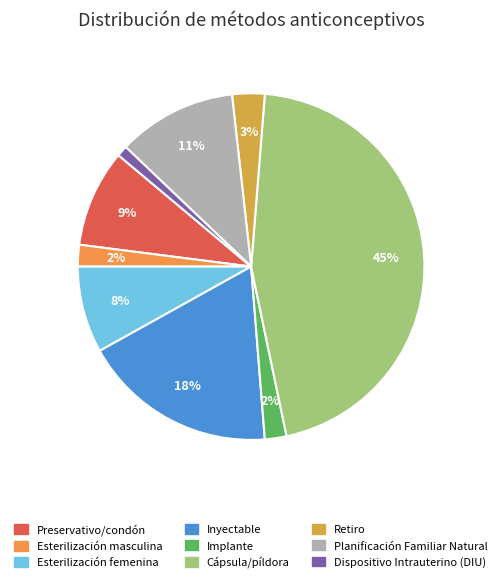

The Inyectable slice represents 18% of the pie. True or false?

True